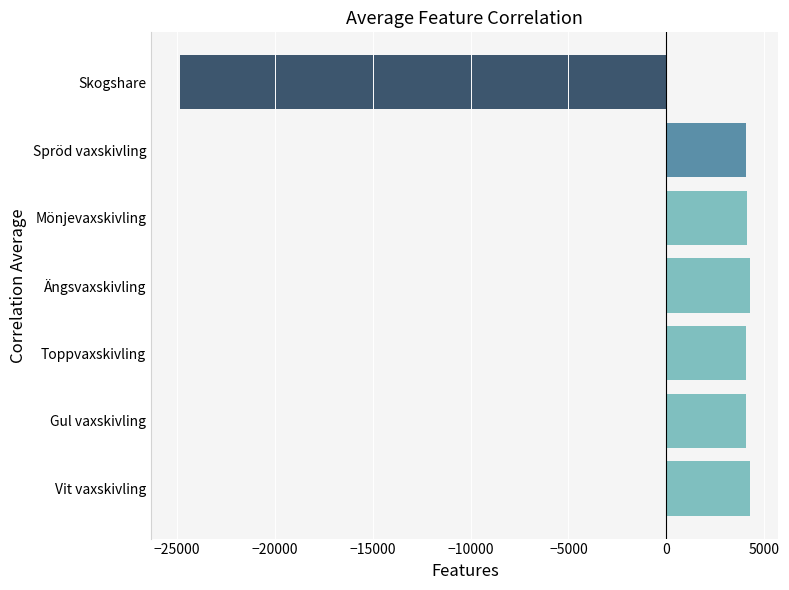

What is the difference between the maximum and minimum values?

29127.0